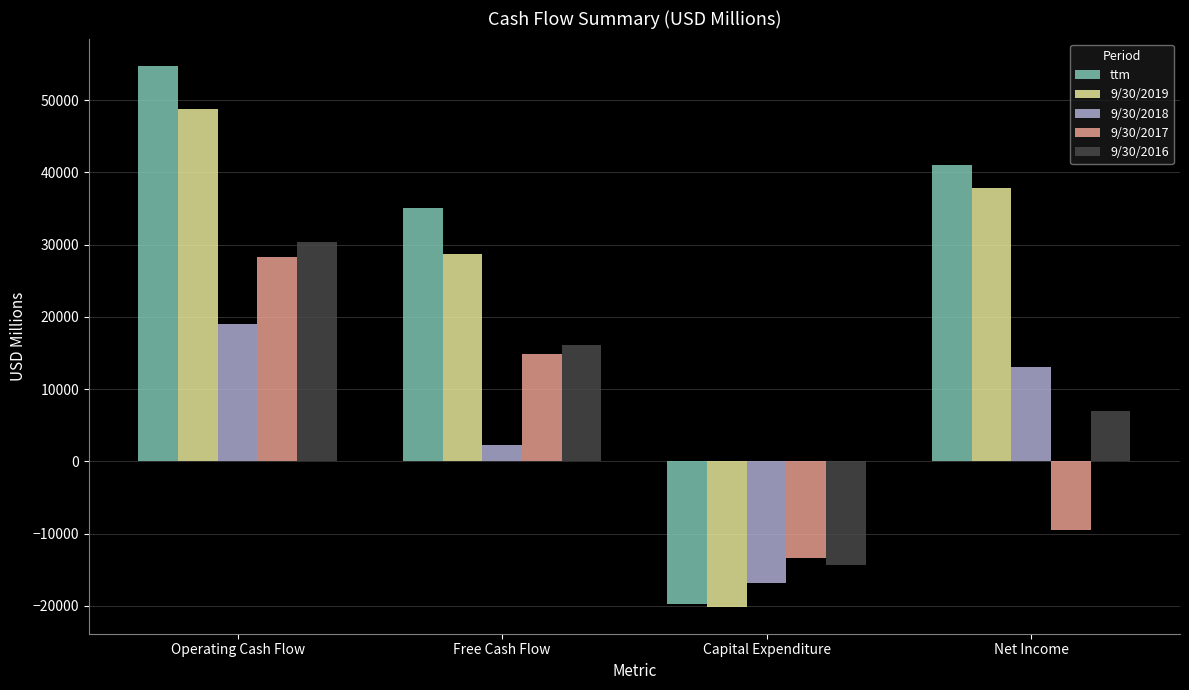

What is the sum of the 9/30/2016 values at Capital Expenditure and Operating Cash Flow?

16052